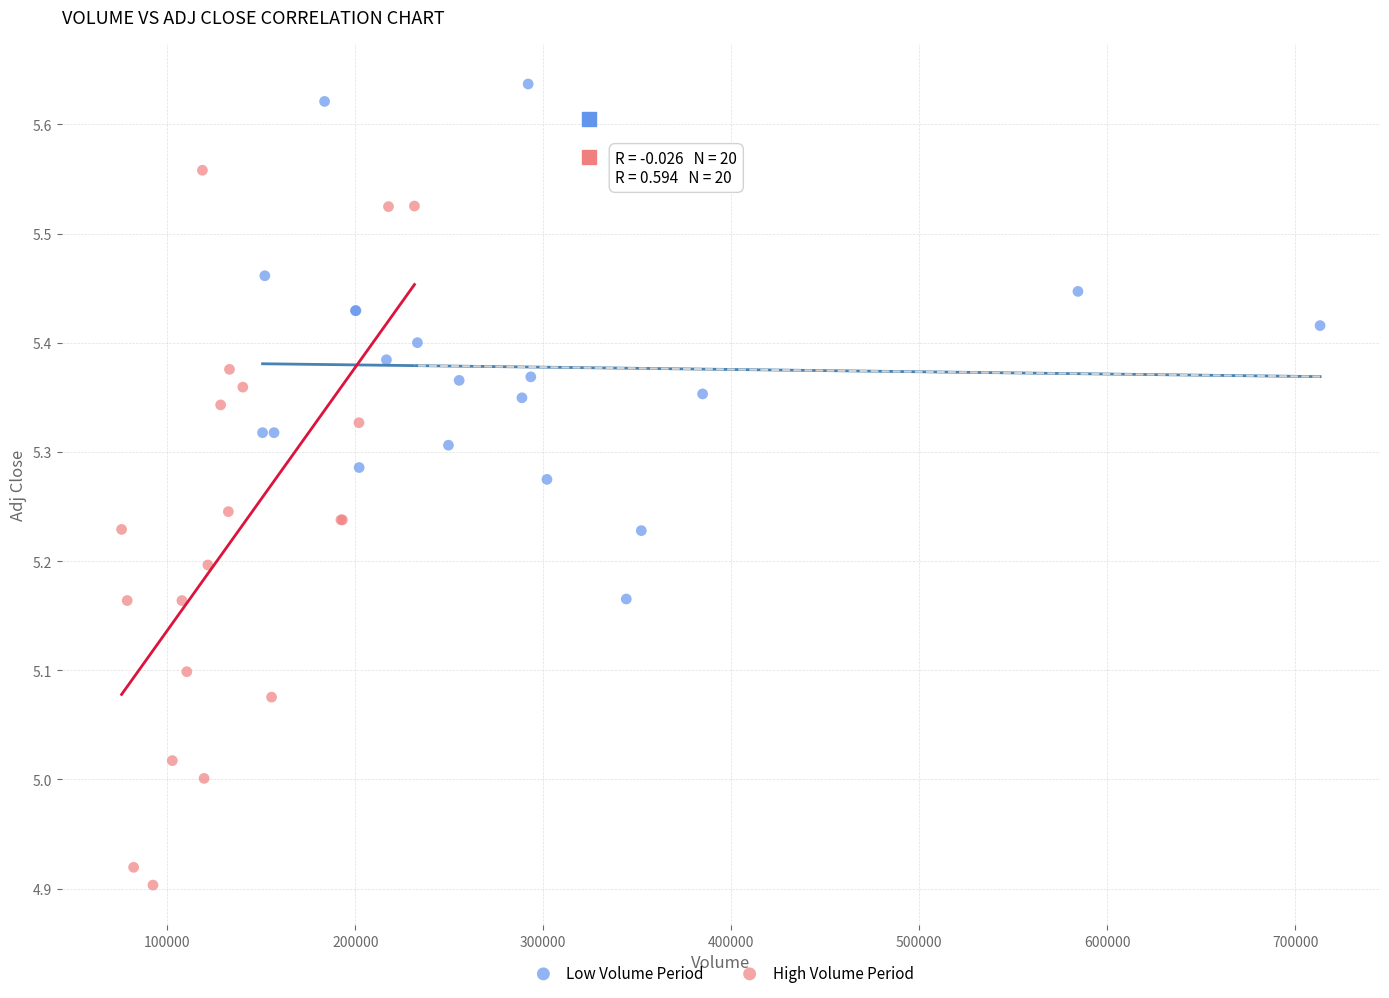

Which series contains the lowest Y value?

High Volume Period